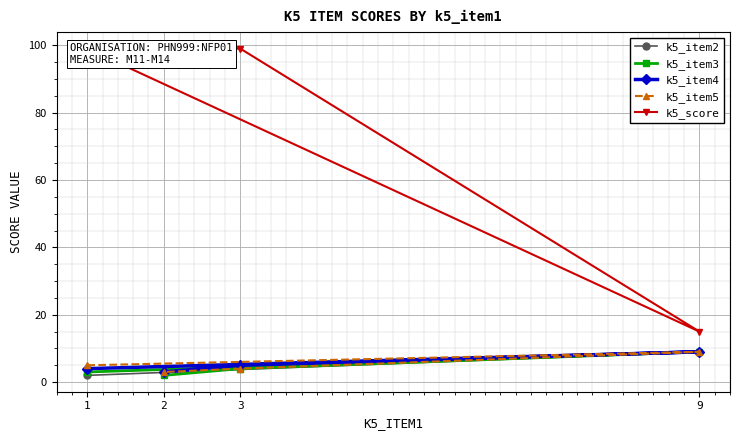

Which series has the largest range (max minus min)?

k5_score